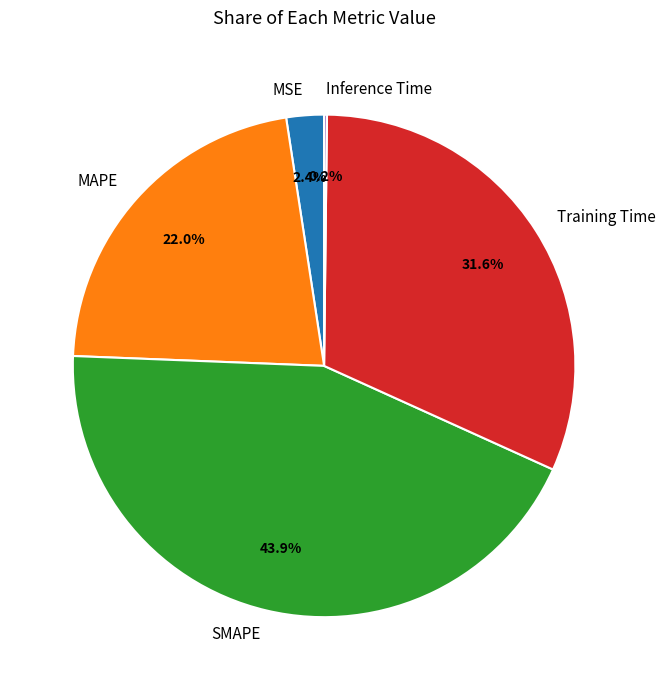

What is the largest slice in the pie chart?

SMAPE